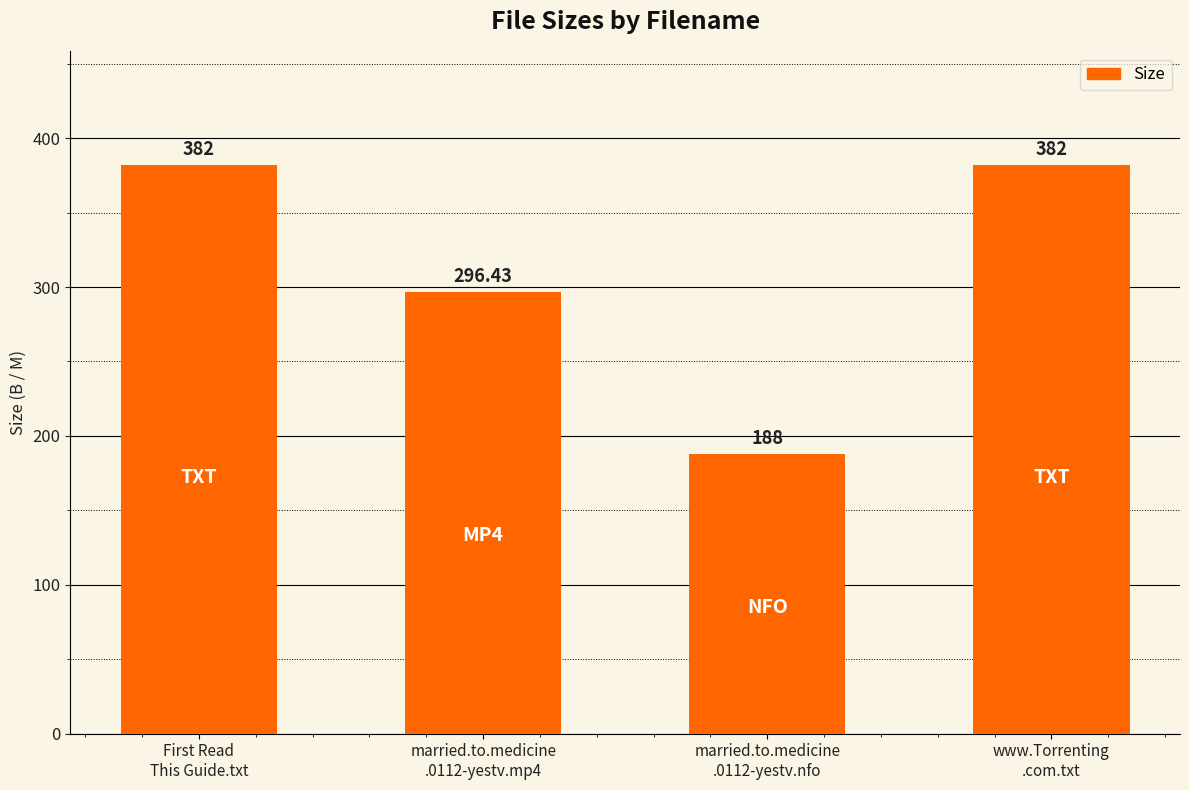

What is the label of the 1st bar from the left?

First Read
This Guide.txt